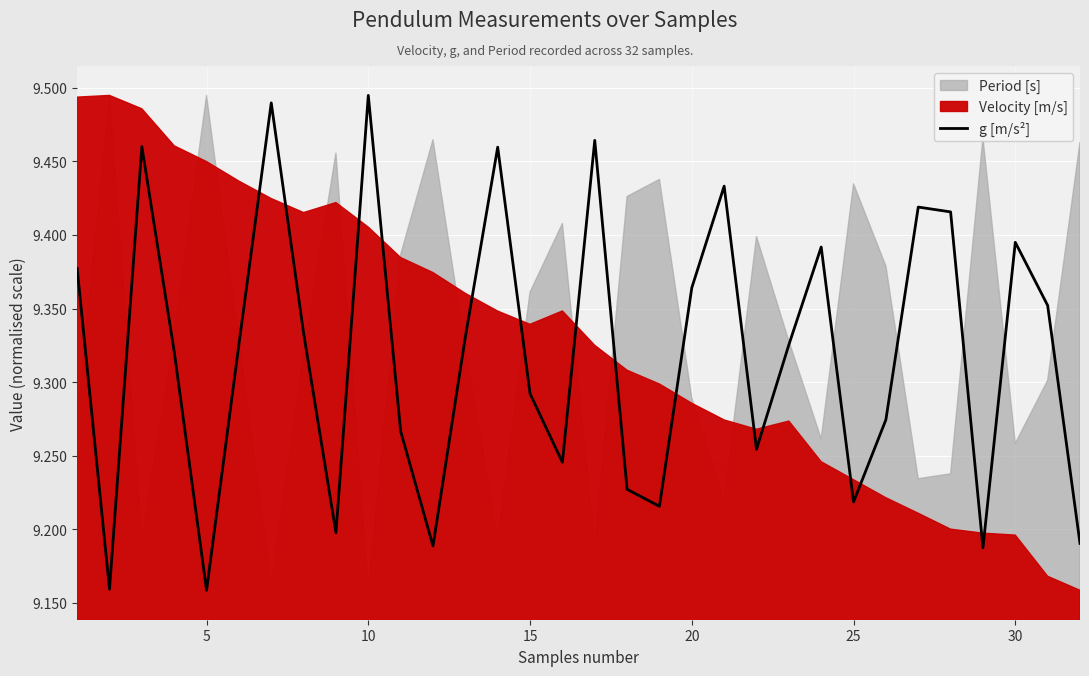

What is the sum of the values at 8 and 9?

18.7